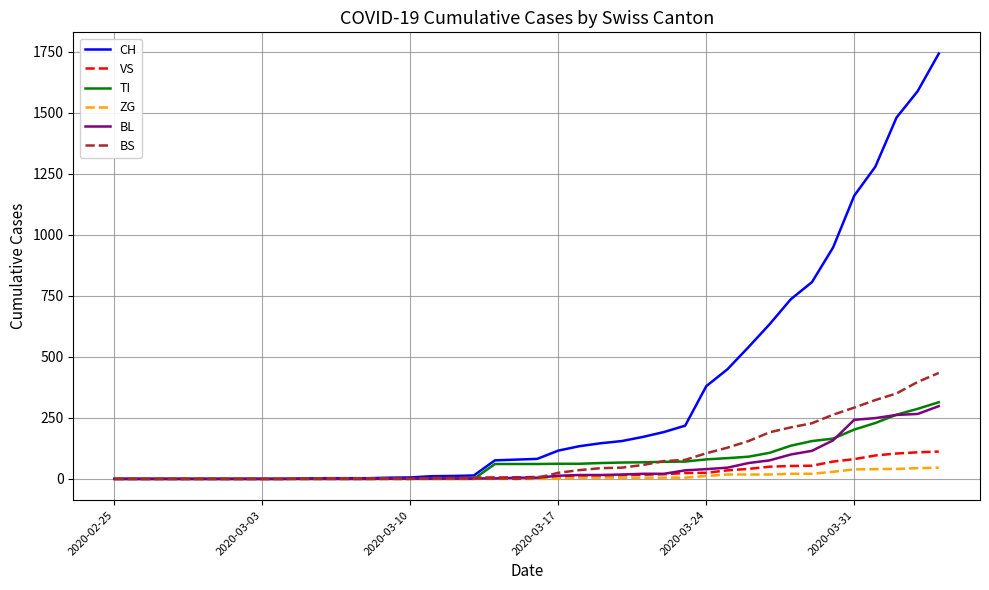

What is the average value of the VS series?

25